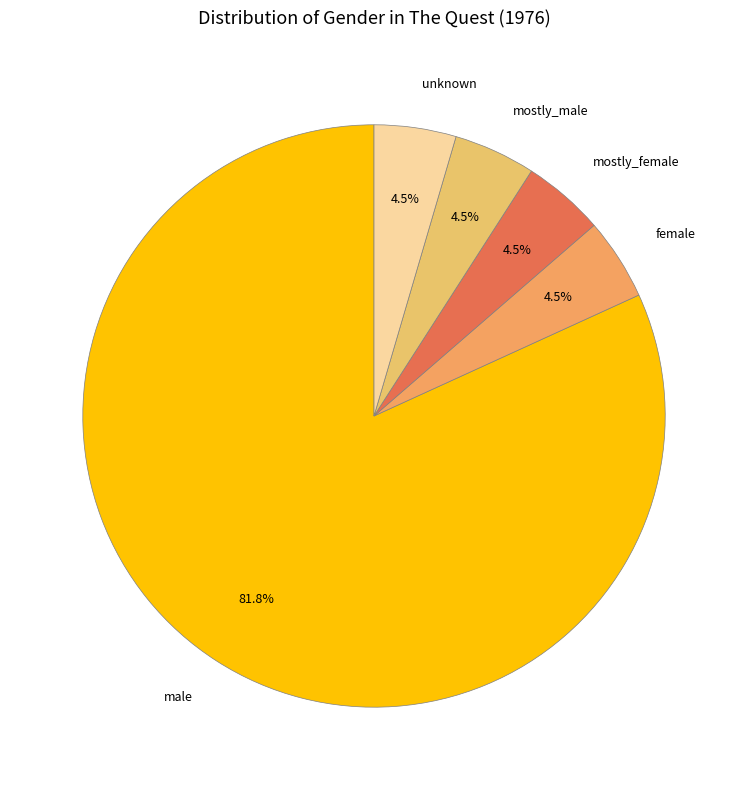

What is the majority slice?

male